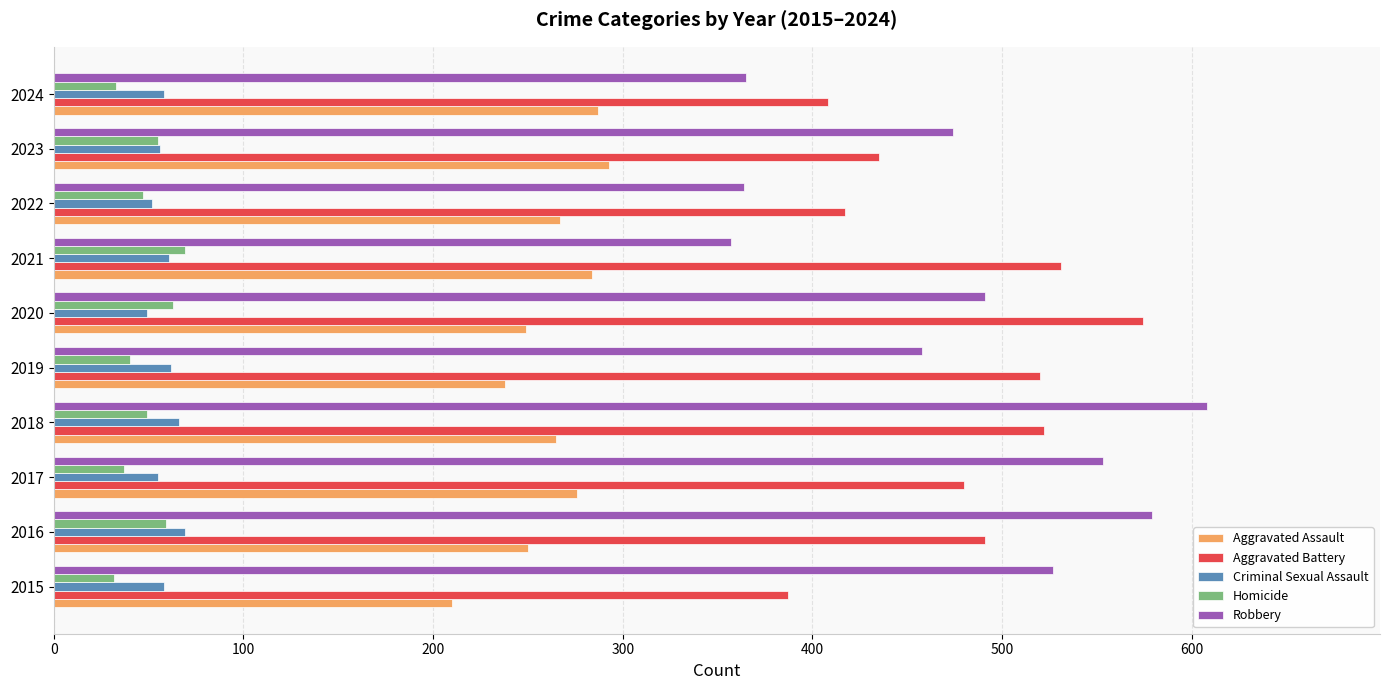

The Aggravated Battery series shows 863 at 2019. True or false?

False